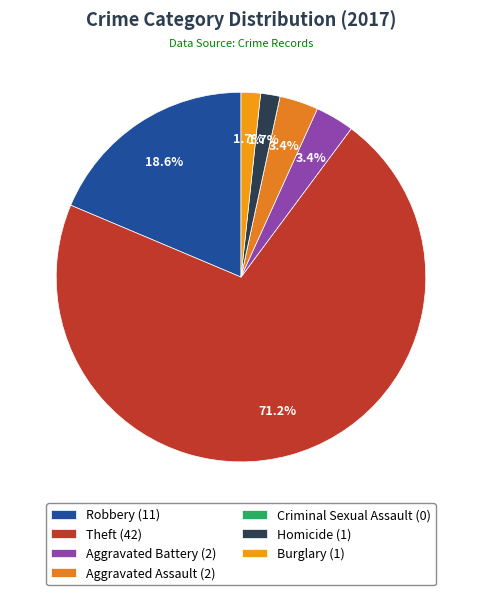

Rank the categories by value from highest to lowest.

Theft, Robbery, Aggravated Battery, Aggravated Assault, Homicide, Burglary, Criminal Sexual Assault